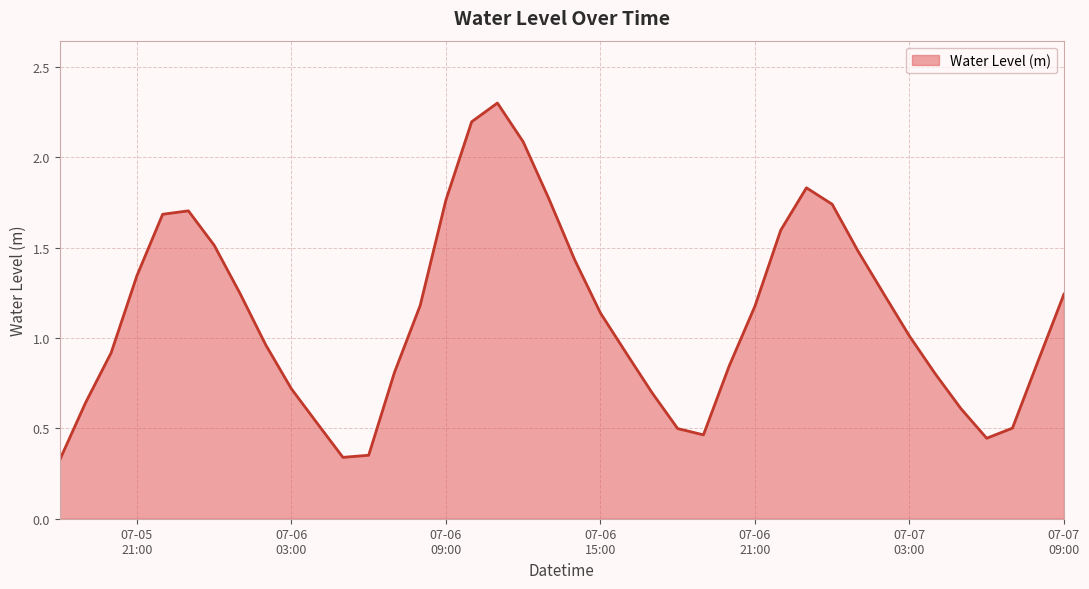

What is the difference between the maximum and minimum values?

2.0